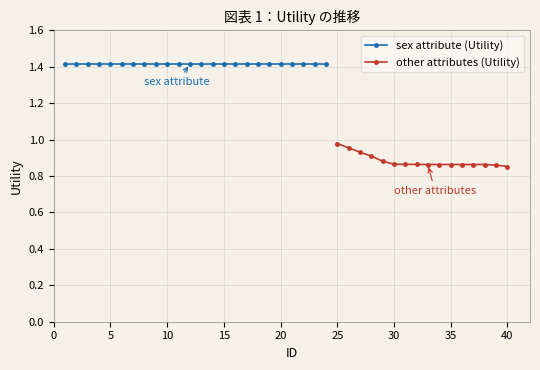

Where is the data nearest to the value 1?

25